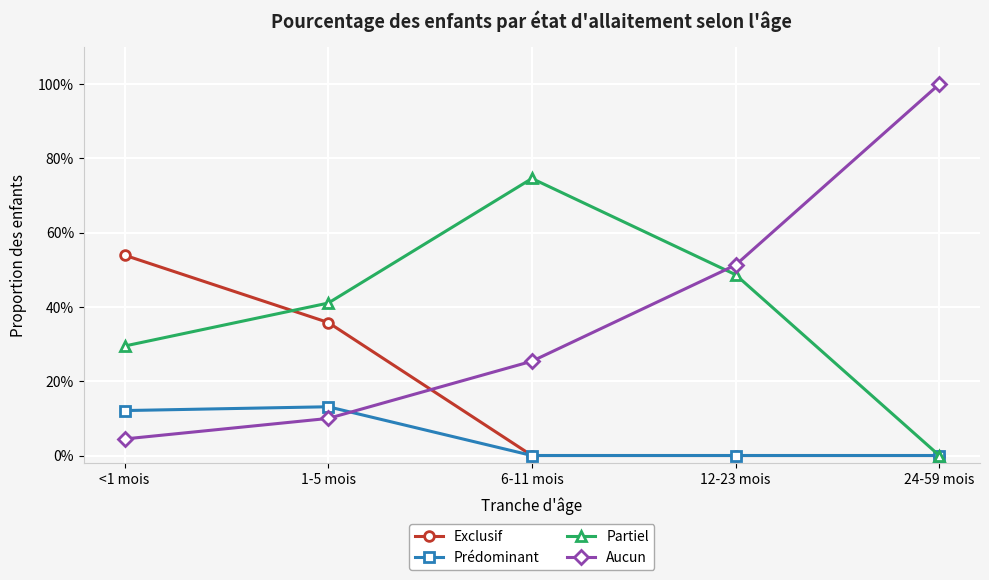

What is the total value across all series at <1 mois?

1.0